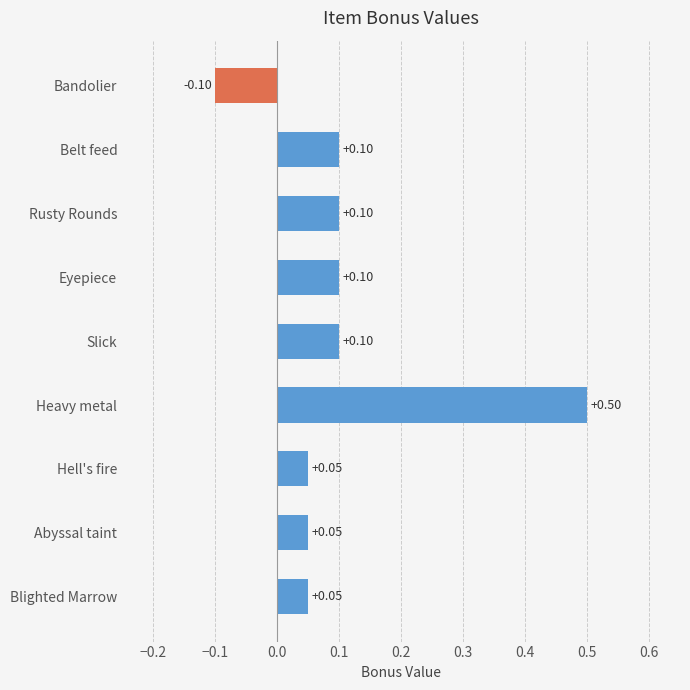

What is the label of the 2nd bar from the bottom?

Abyssal taint